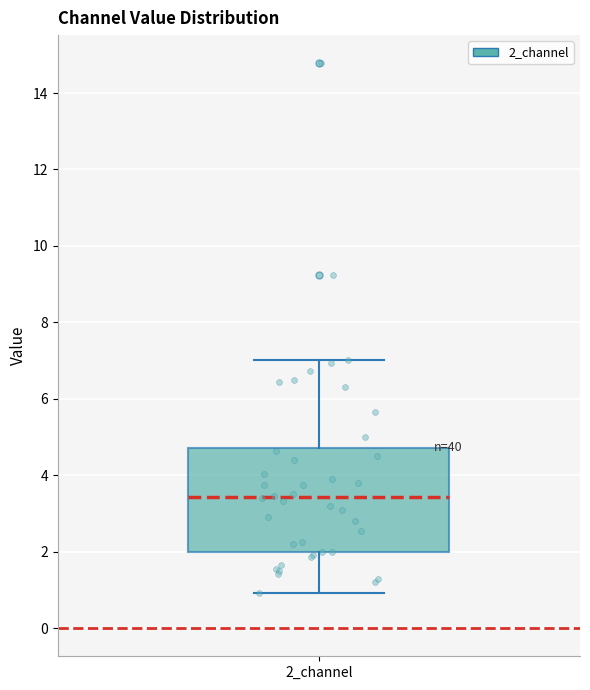

Read this box plot against the y-axis: the position of the median line, the range covered by the box, and the ends of both whiskers. The values are not printed on the chart, so give them approximately, as read against the axis.

median 3.4, box 2.0 to 4.8, whiskers 1.0 to 7.0